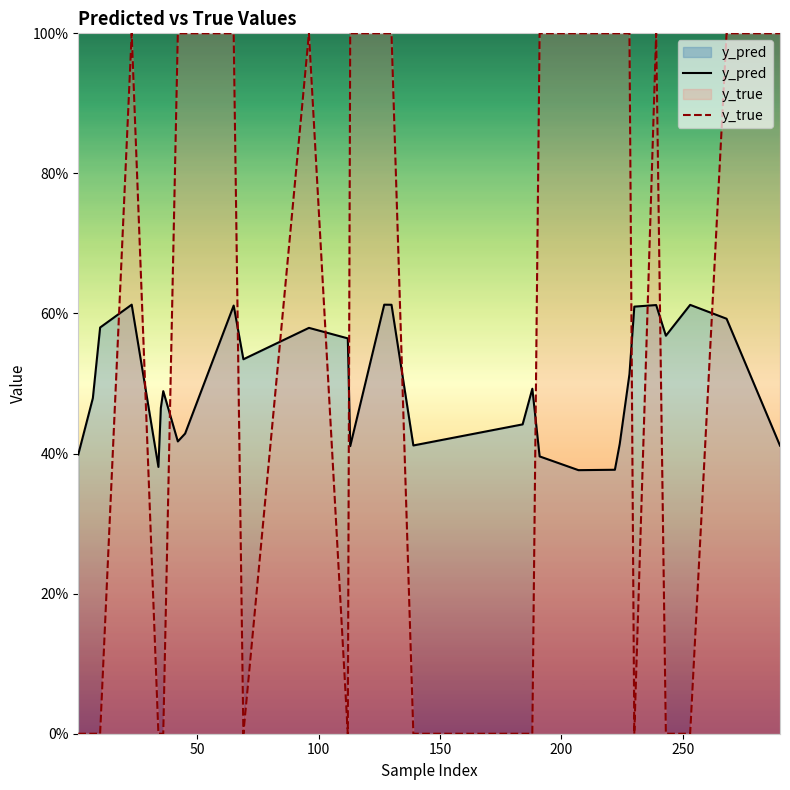

True or false: y_true has more than 1 interior local peaks.

True